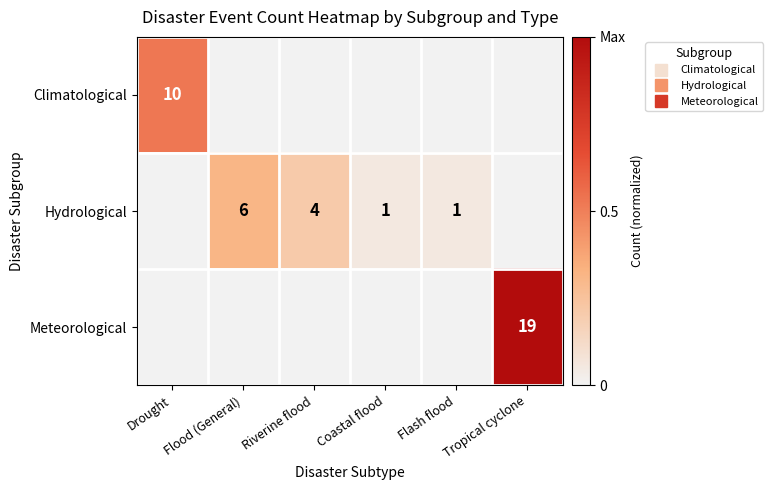

Which series changed the most between Flood (General) and Flash flood?

Hydrological